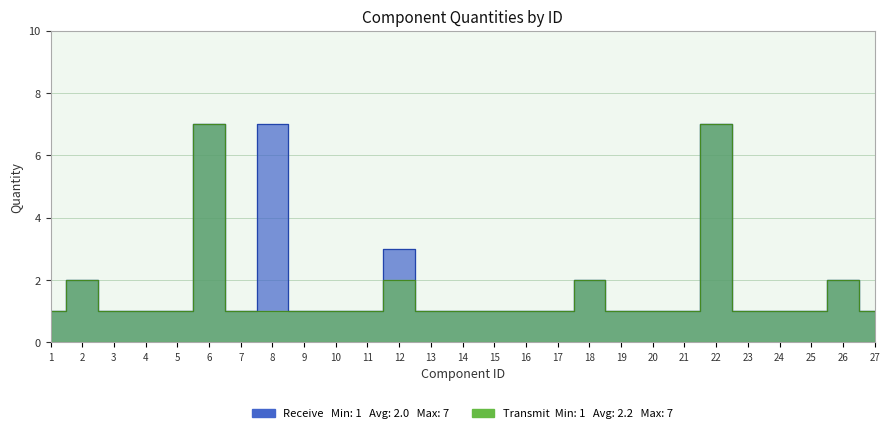

What is the difference between the maximum and minimum values in the Transmit series?

6